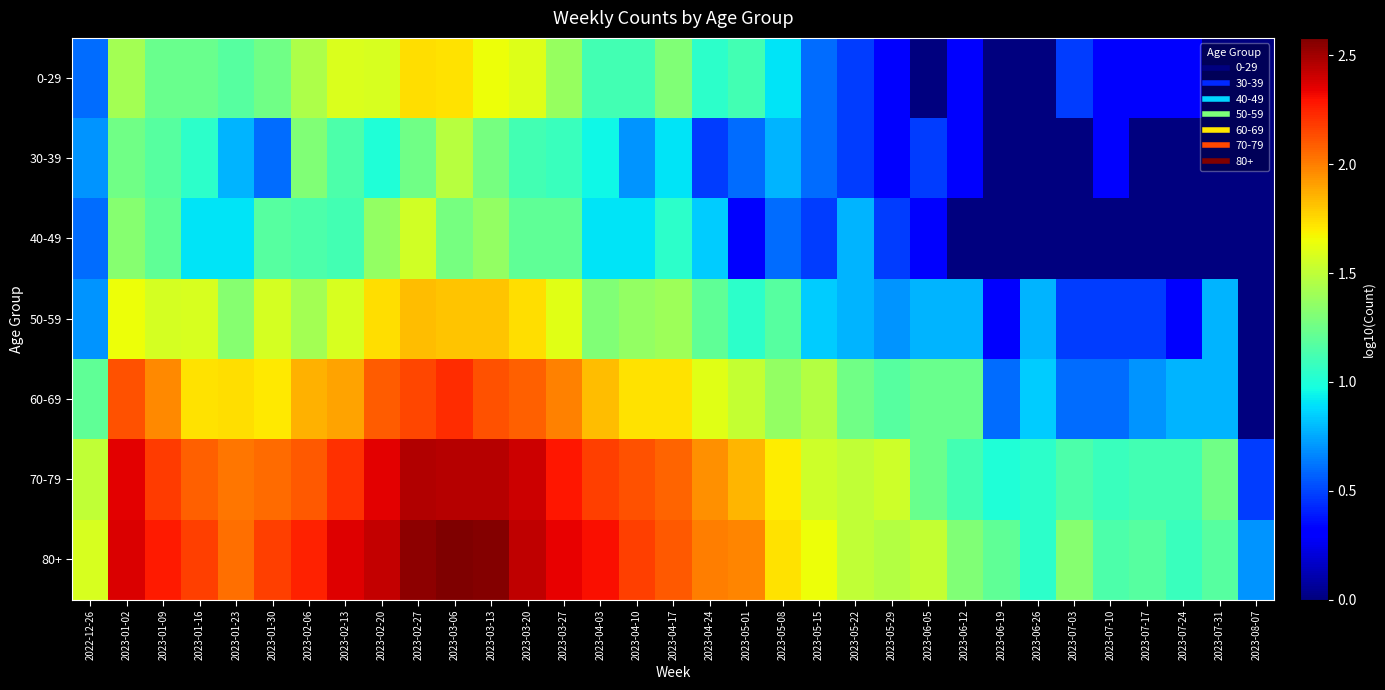

How many series are shown in this chart?

7